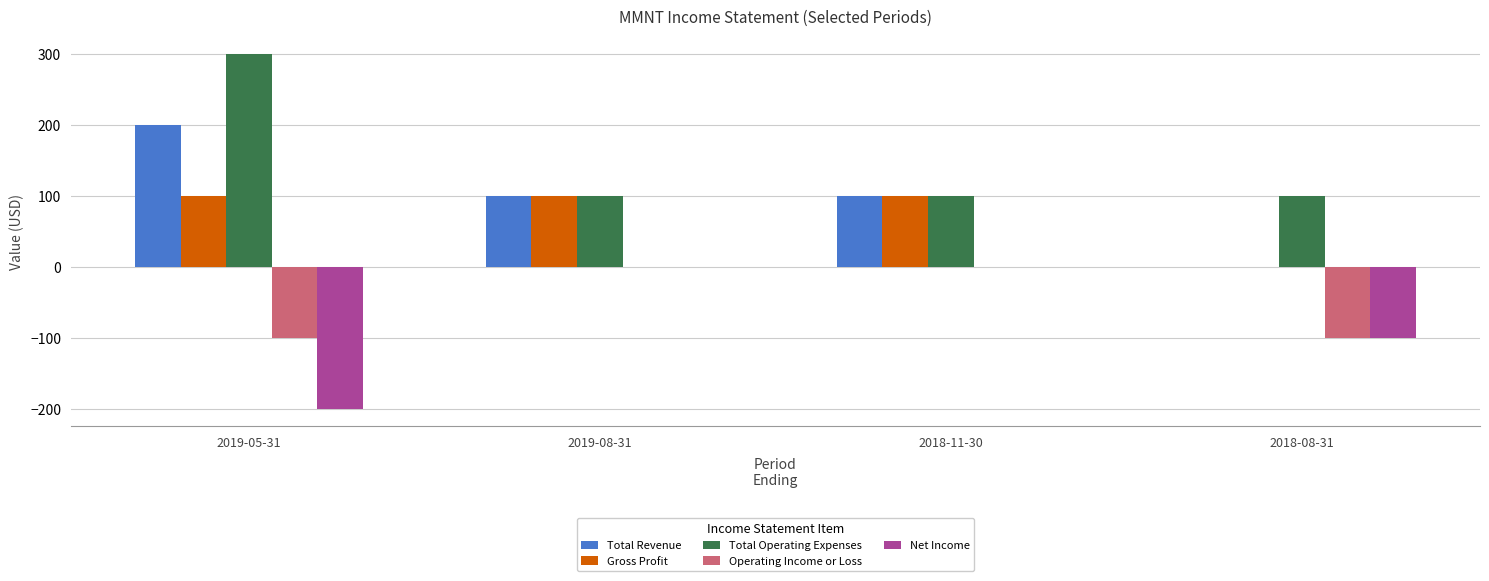

What is the greatest value displayed?

300